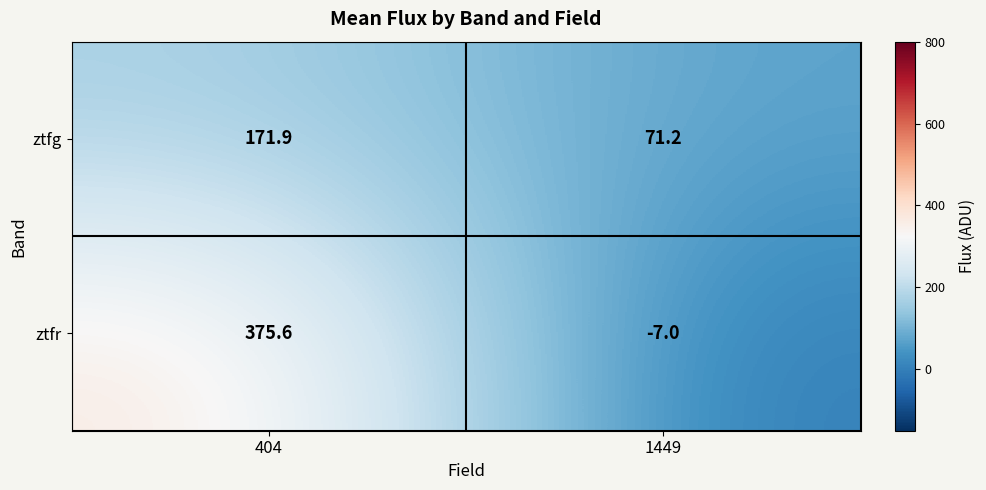

Which series has the largest total across all categories?

ztfr